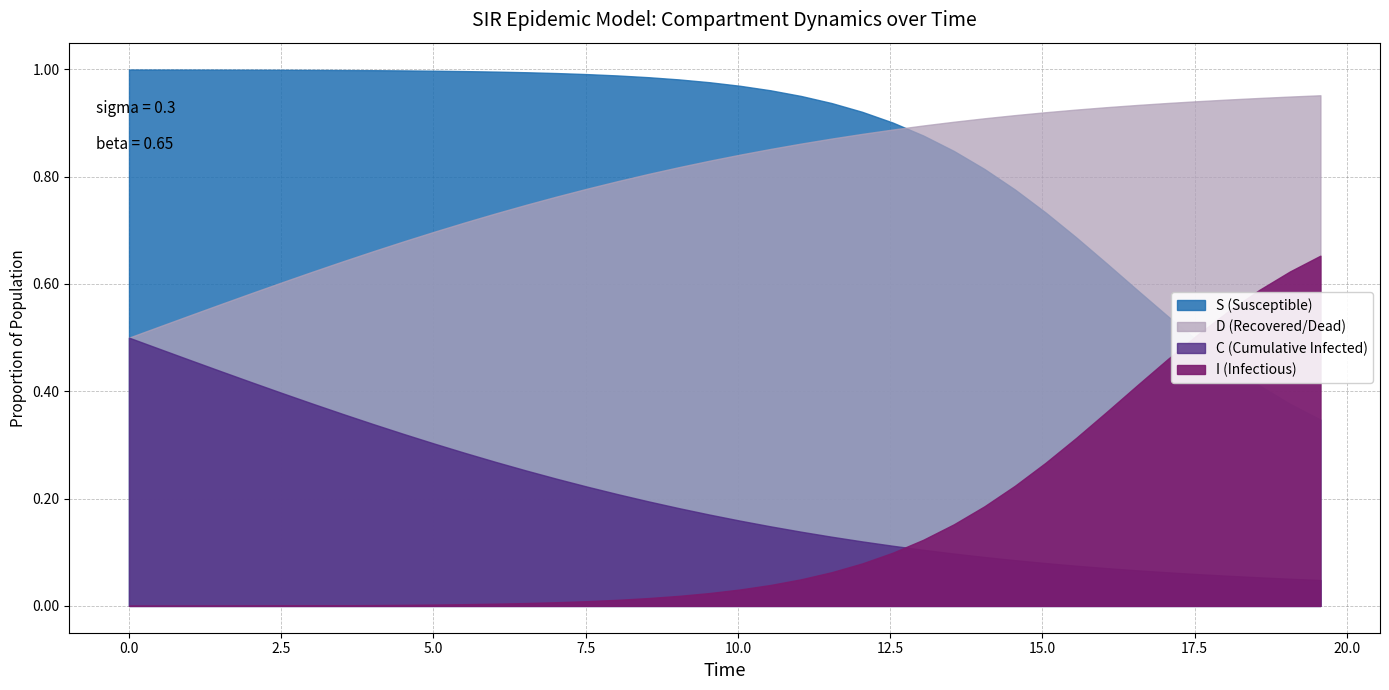

What are all the series names shown in the legend?

S, I, C, D